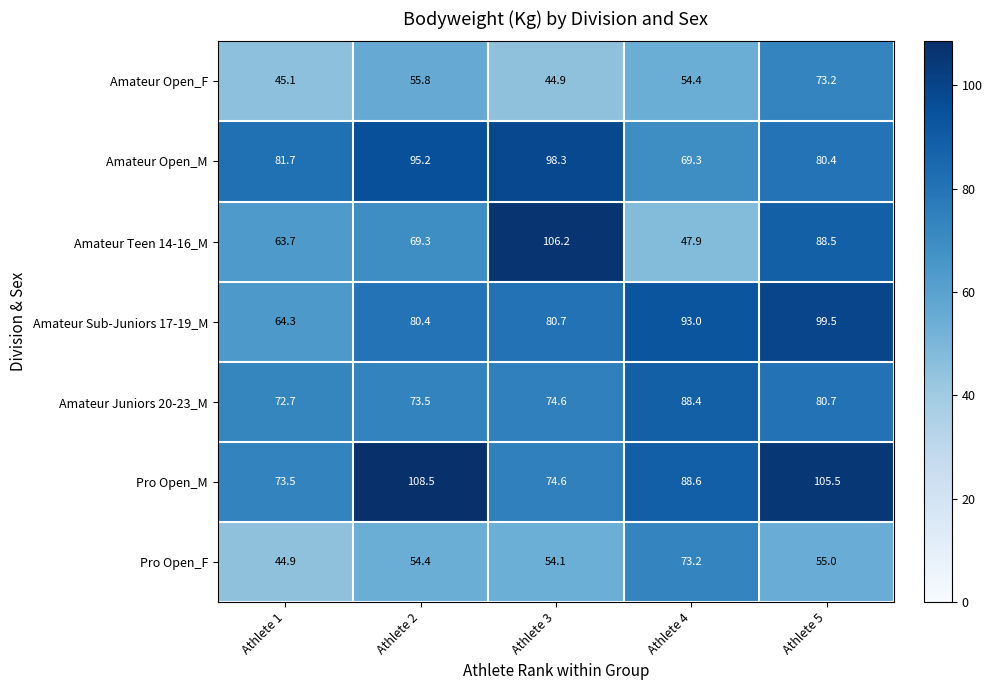

Between Athlete 1 and Athlete 4, which series saw the biggest shift?

Amateur Sub-Juniors 17-19_M